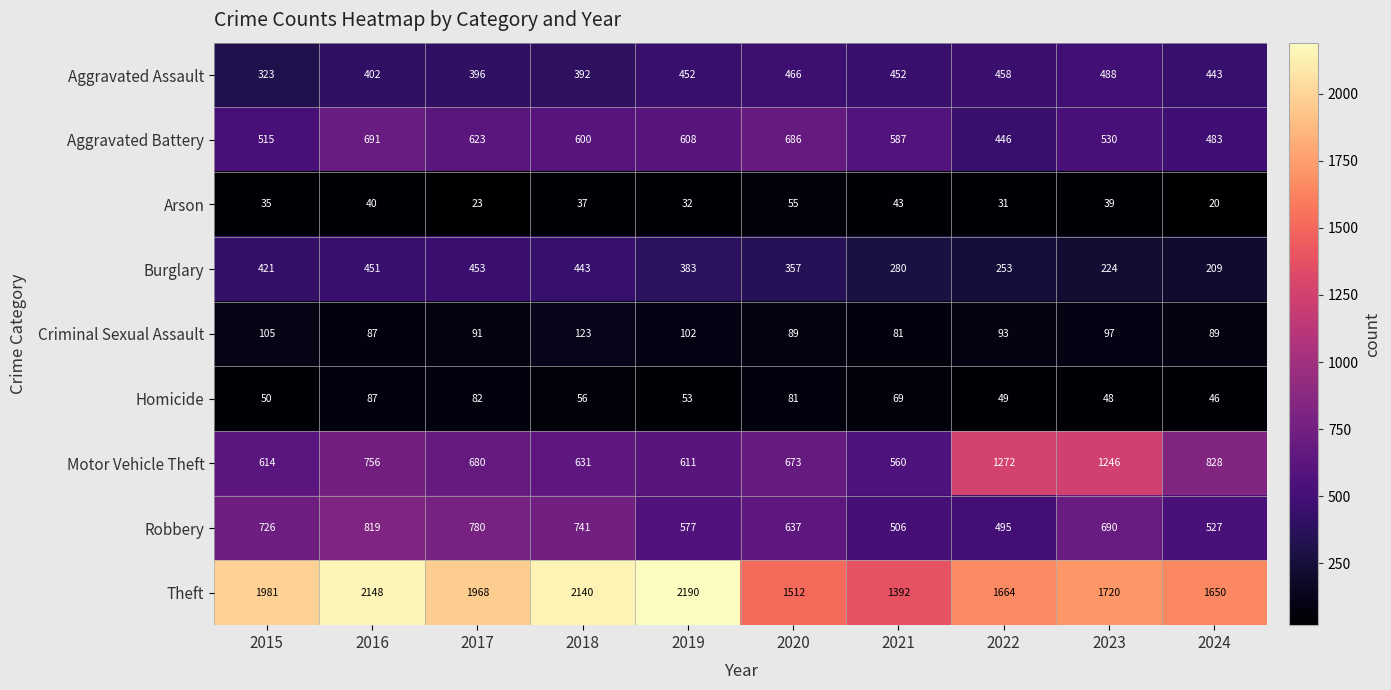

At 2018, list the series in order from largest to smallest.

Theft, Robbery, Motor Vehicle Theft, Aggravated Battery, Burglary, Aggravated Assault, Criminal Sexual Assault, Homicide, Arson